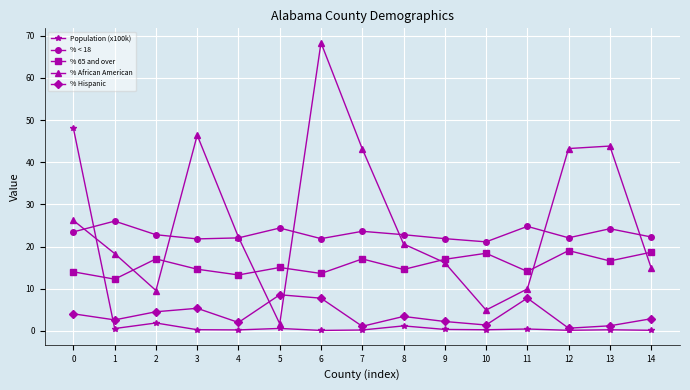

True or false: % 65 and over has a value of 18.4 at 10.

True